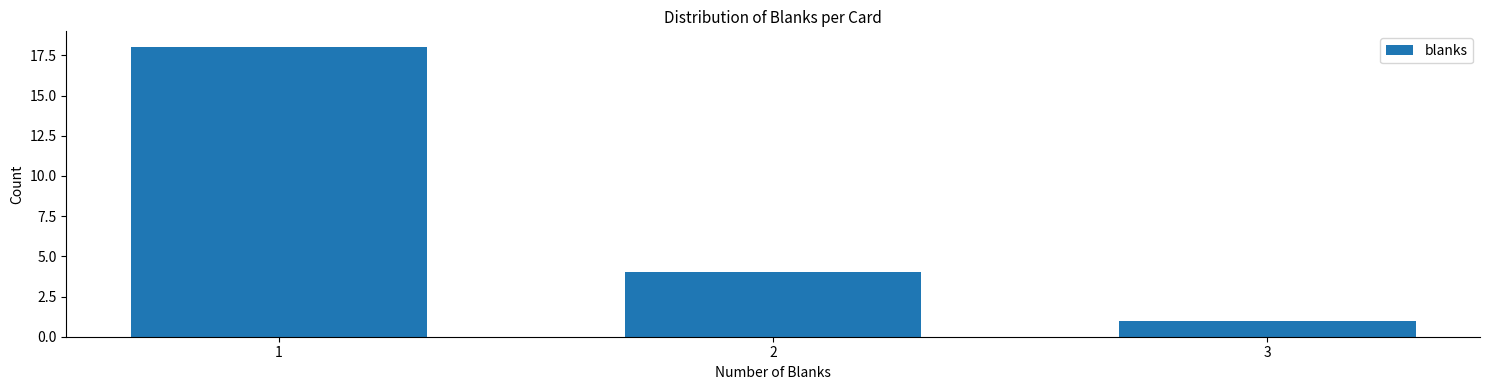

Reading left to right, list all the values displayed in this chart.

1=18	2=4	3=1